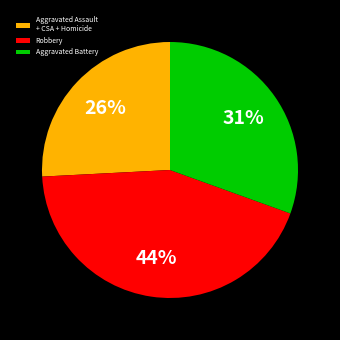

Rank the categories by value from lowest to highest.

Aggravated Assault + CSA + Homicide, Aggravated Battery, Robbery